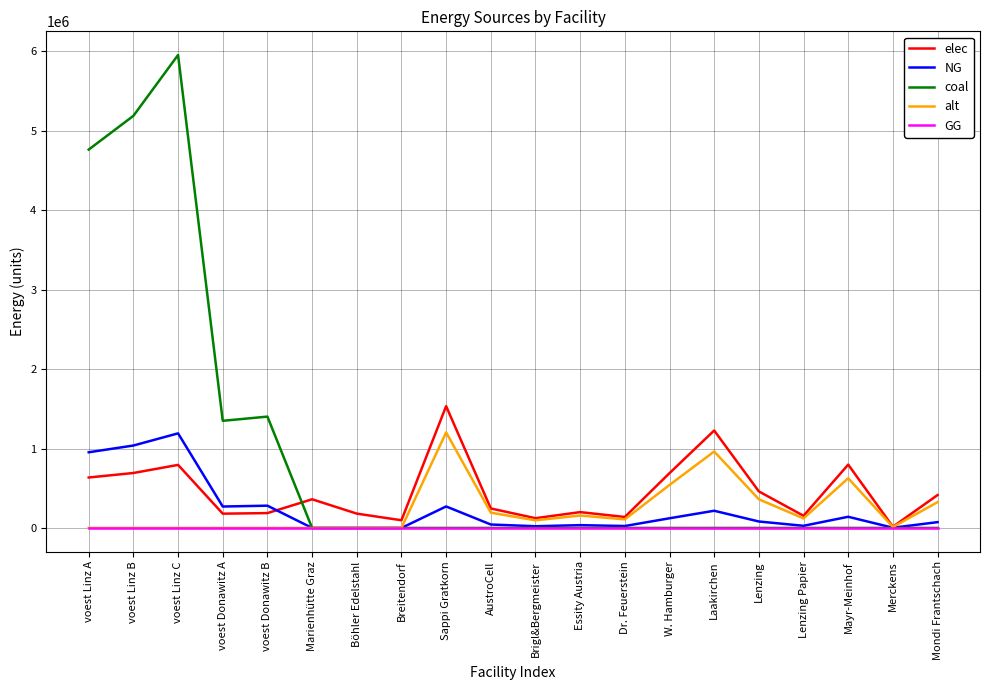

Is it true that NG equals 270600.0 at Sappi Gratkorn?

True